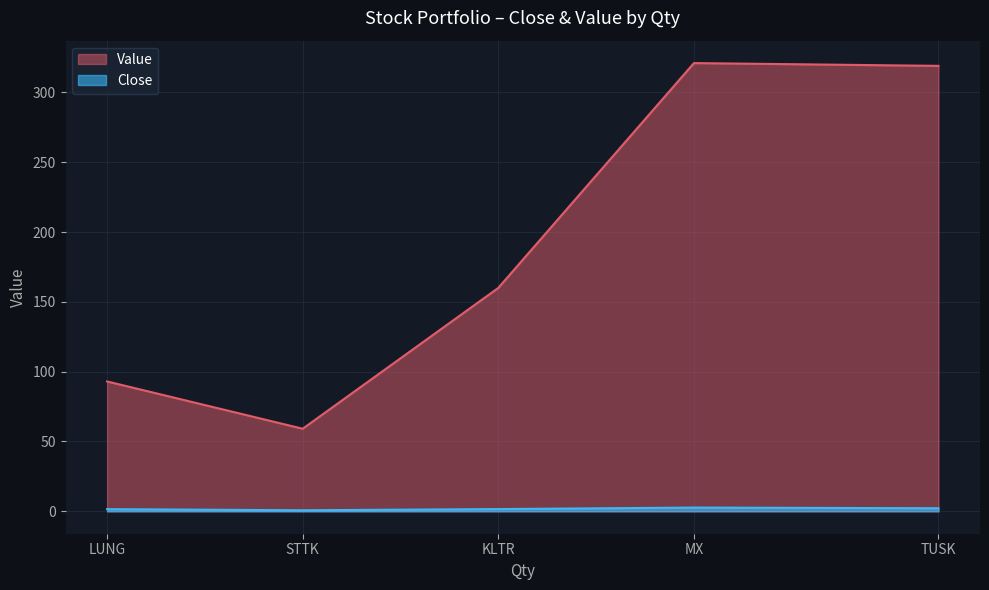

True or false: Value has a value of 79.5 at TUSK.

False